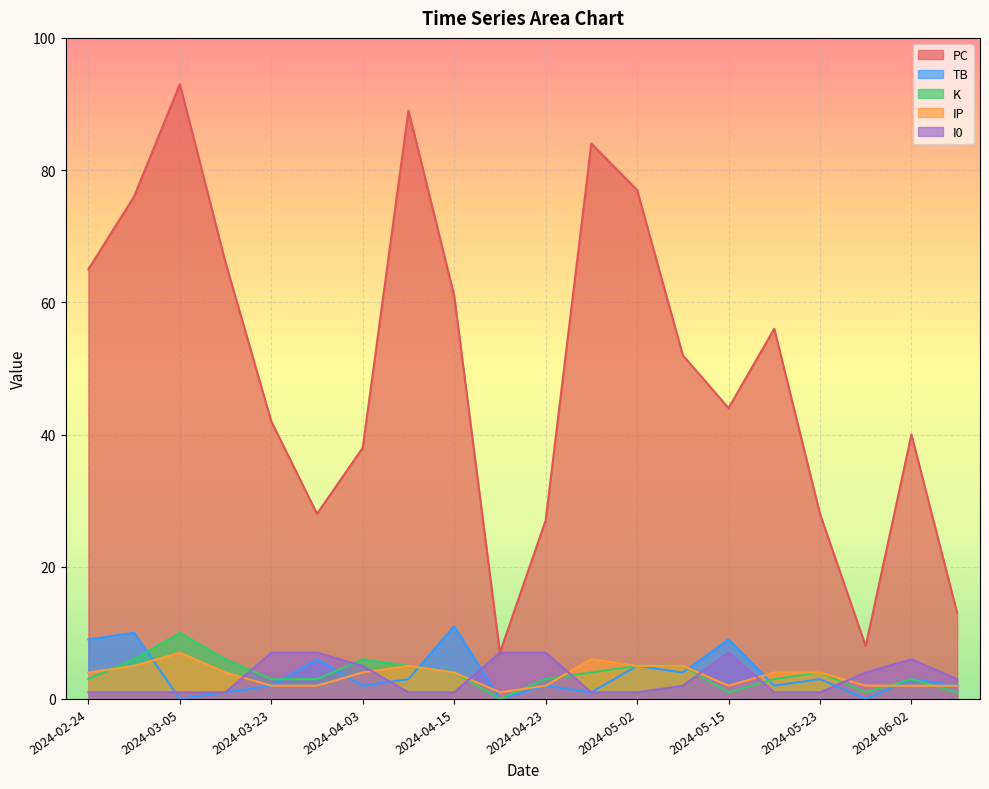

At which category is the sum across all series the highest?

2024-03-05